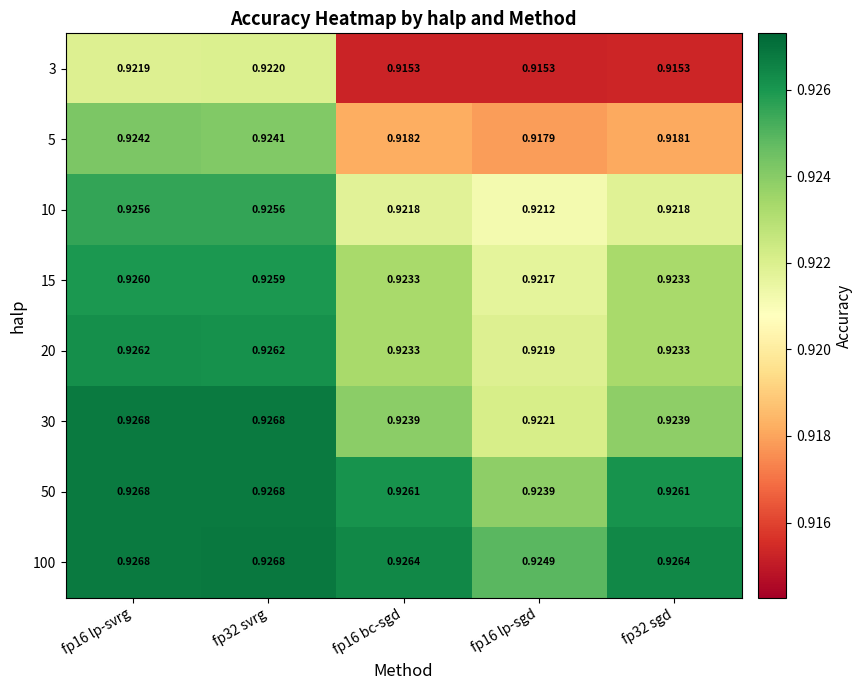

Is the value of 30 at fp32 sgd greater than the value of 5 at fp16 bc-sgd?

Yes